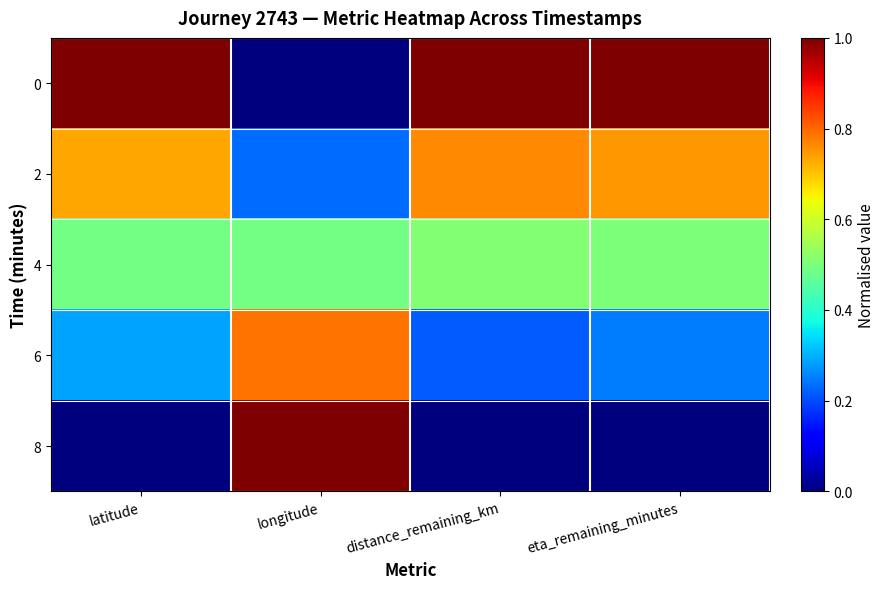

Which has a higher value, longitude or eta_remaining_minutes?

eta_remaining_minutes